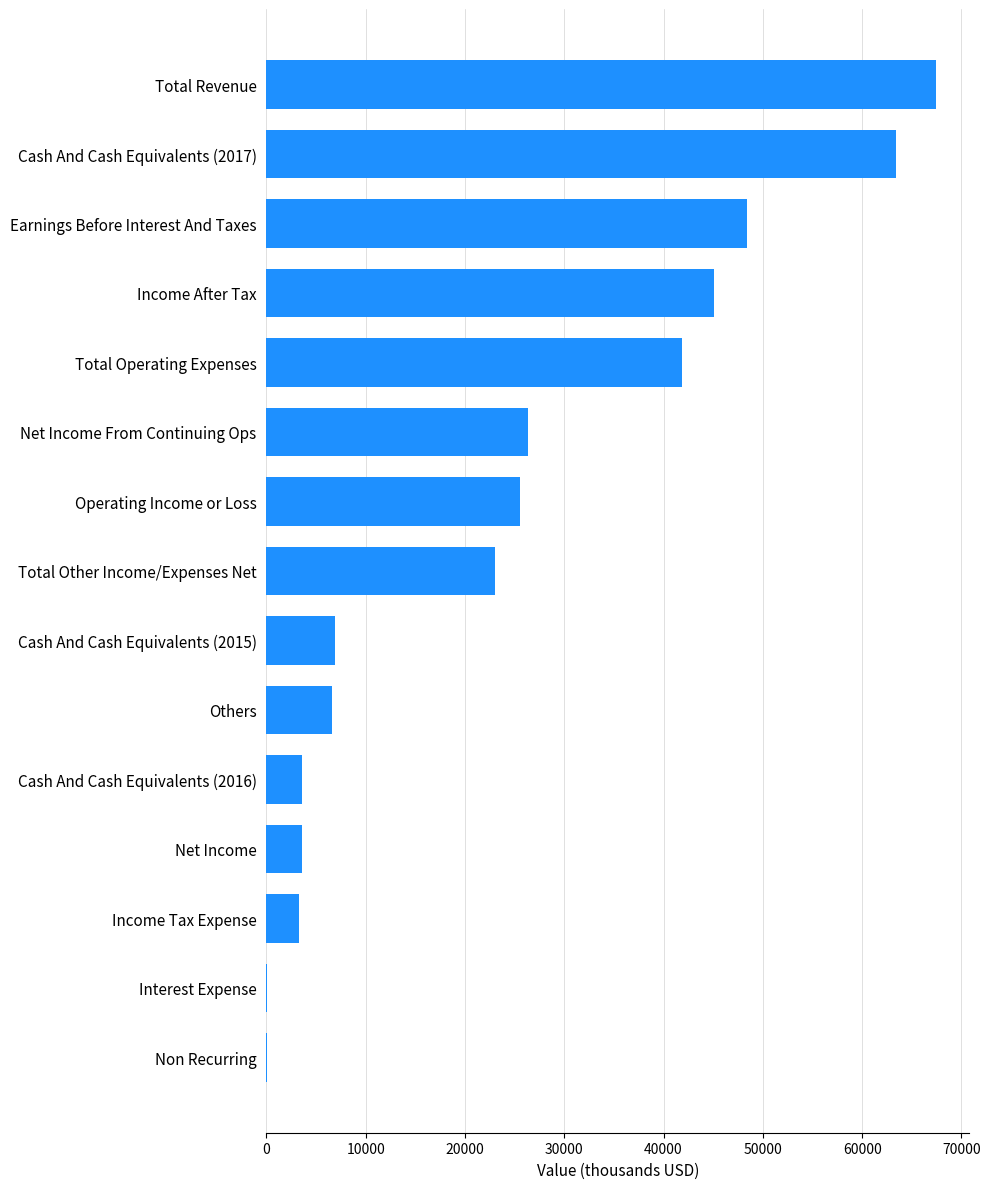

What value does the data have at Operating Income or Loss?

25500